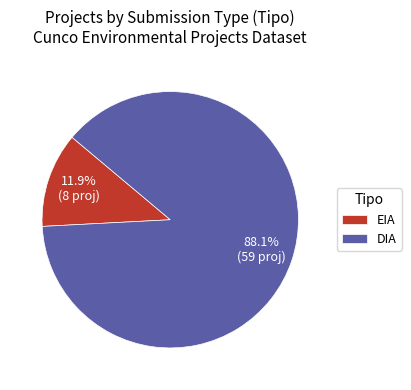

To the nearest percent, what is the average slice percentage?

50%